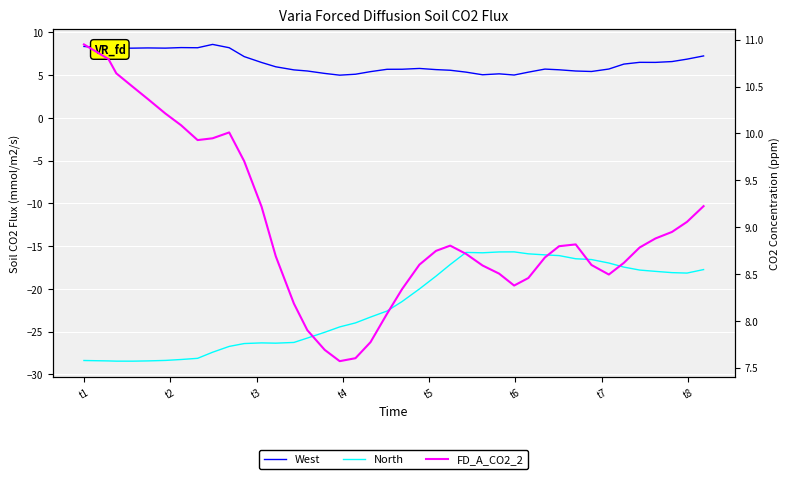

Where does the West series first go above 5?

t1